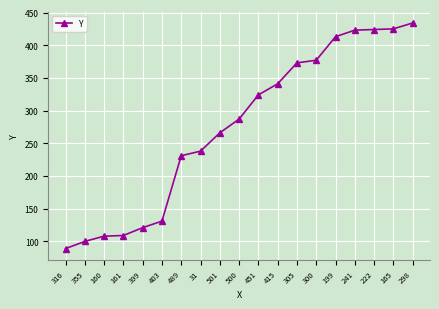

What is the change in value from 300 to 165?

+48